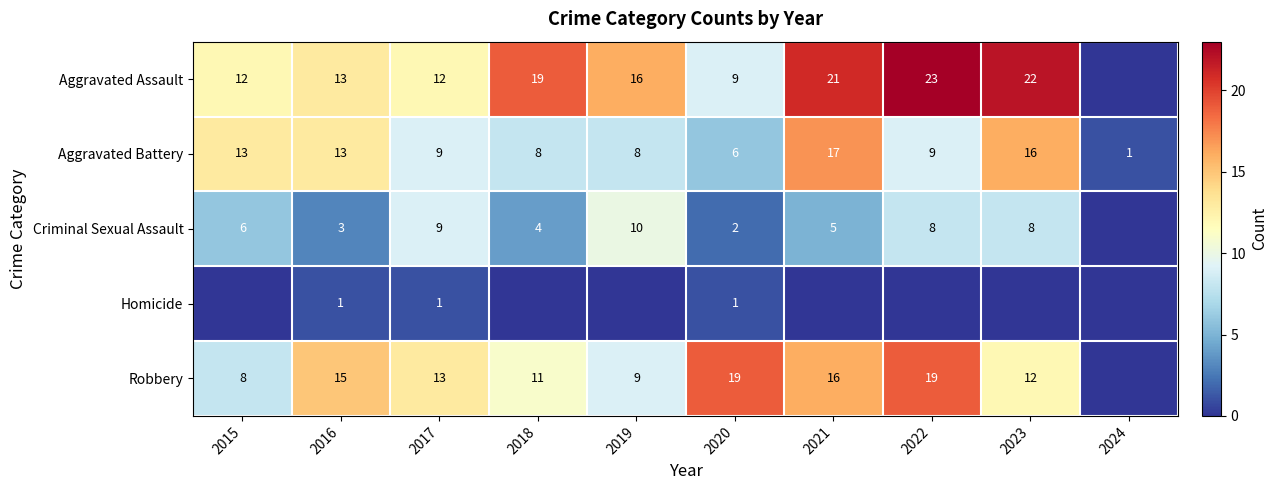

Is the value of Aggravated Assault at 2018 greater than the value of Criminal Sexual Assault at 2015?

Yes